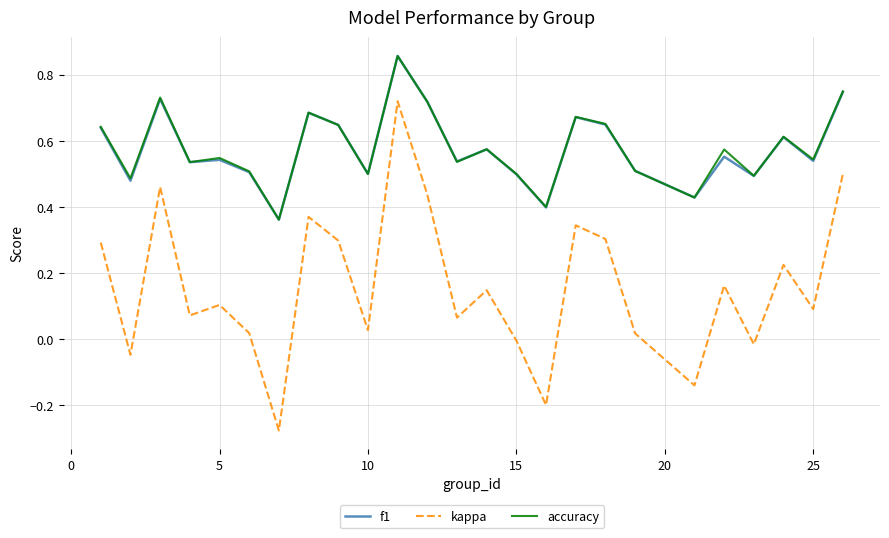

Which series has the widest spread of values?

kappa